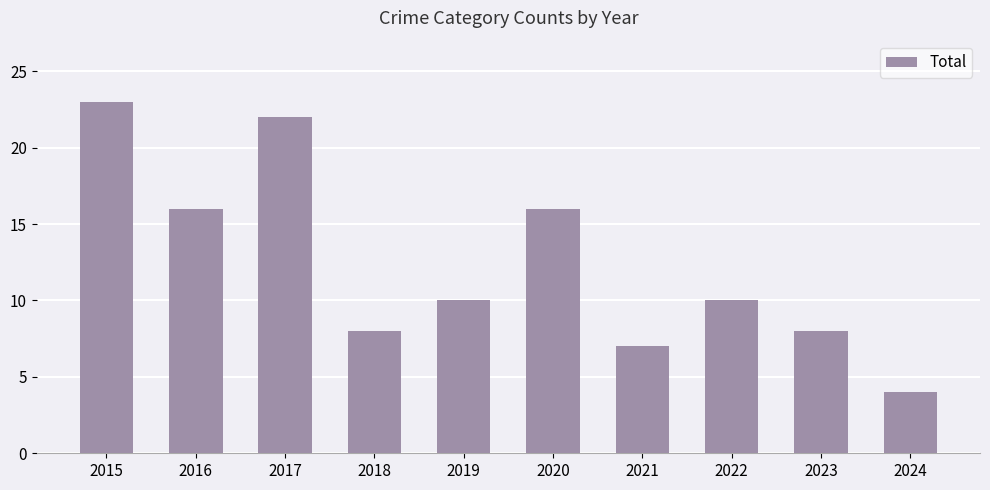

What is the average value?

12